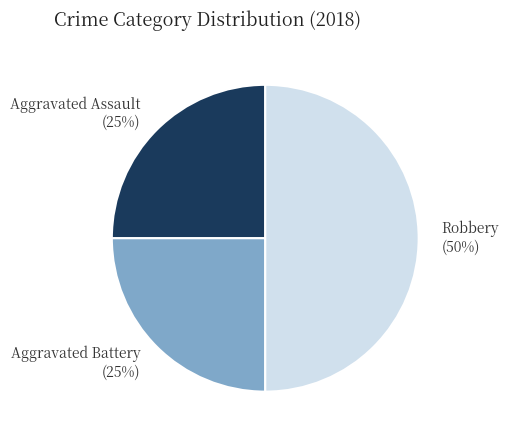

Is Aggravated Assault the majority of the pie?

No